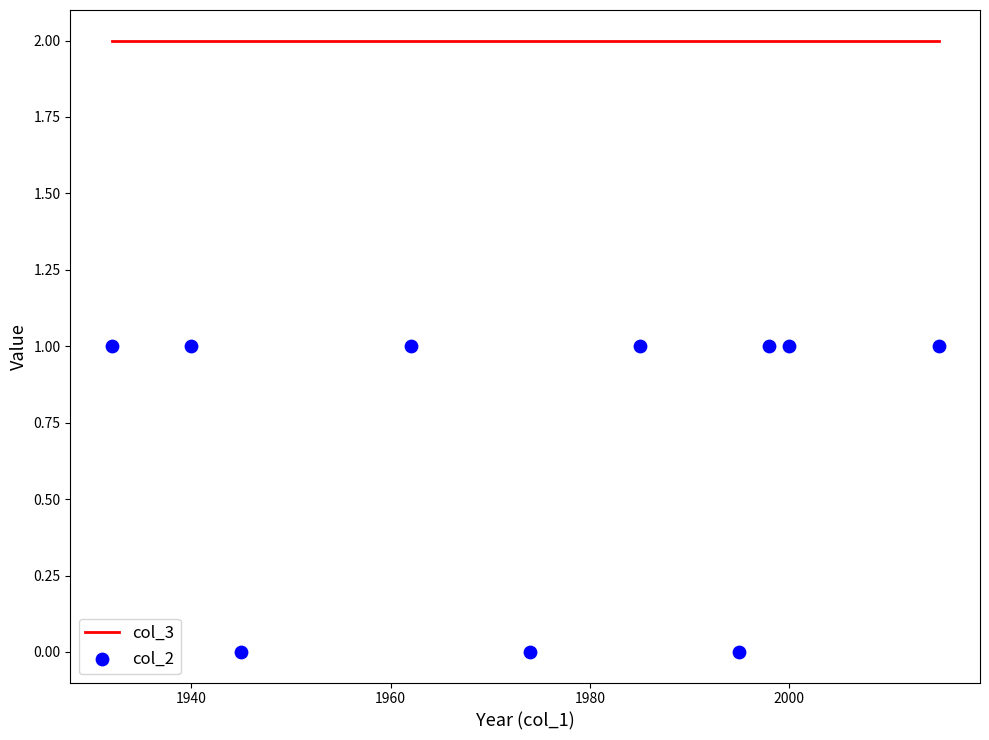

At how many categories does at least one series exceed 0?

10